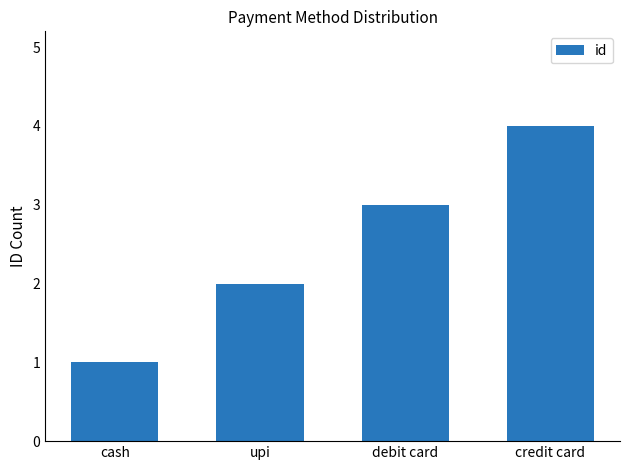

List the labels in order of value, largest first.

credit card, debit card, upi, cash